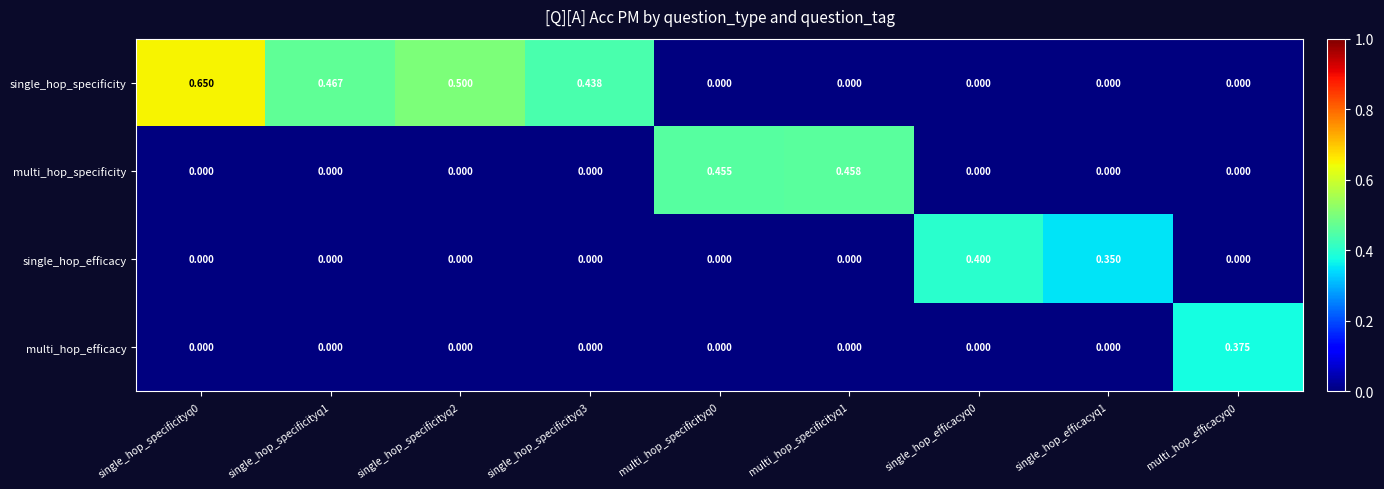

Is the value of multi_hop_efficacy at multi_hop_specificityq1 greater than the value of single_hop_efficacy at single_hop_efficacyq1?

No